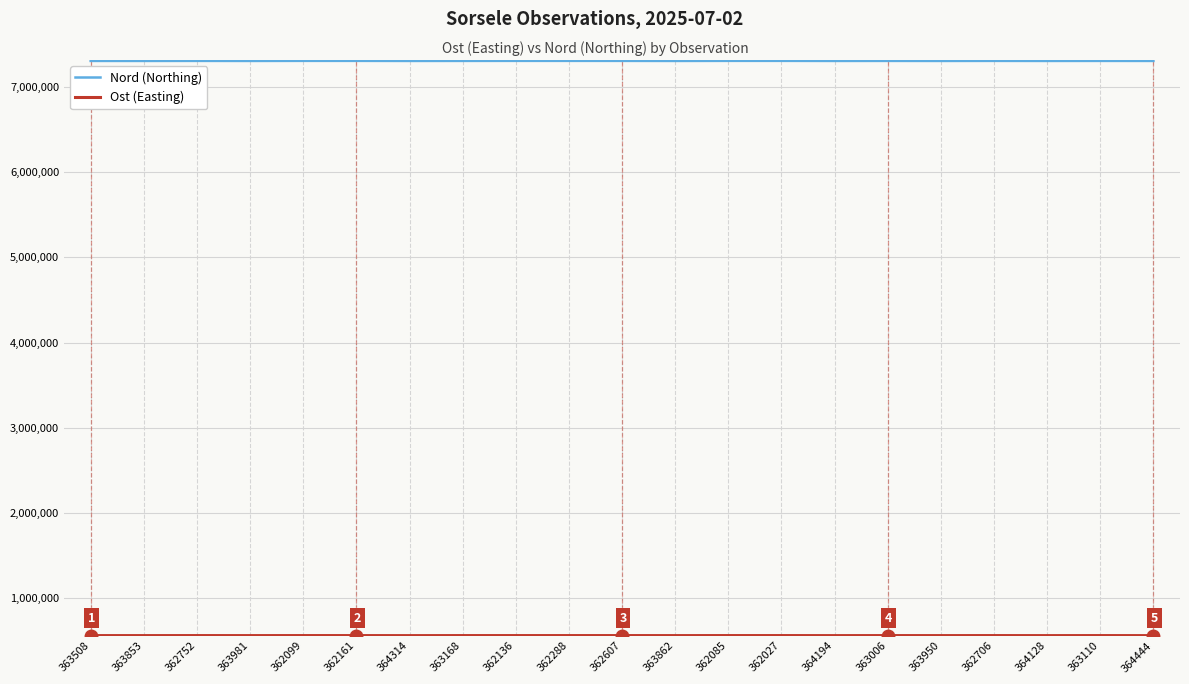

What is the spread (max minus min) of values at 363853?

6744184